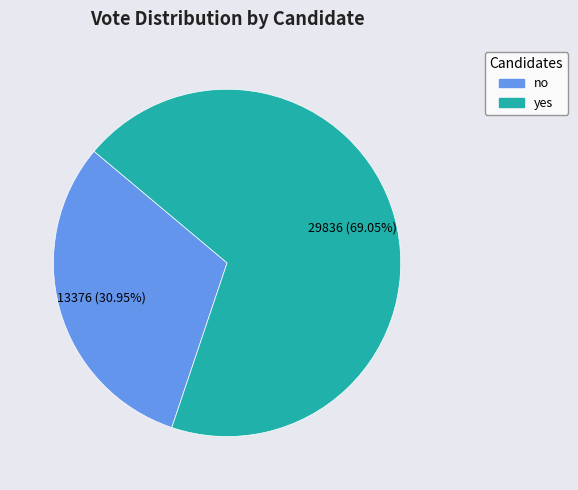

Which slice is the smallest?

no